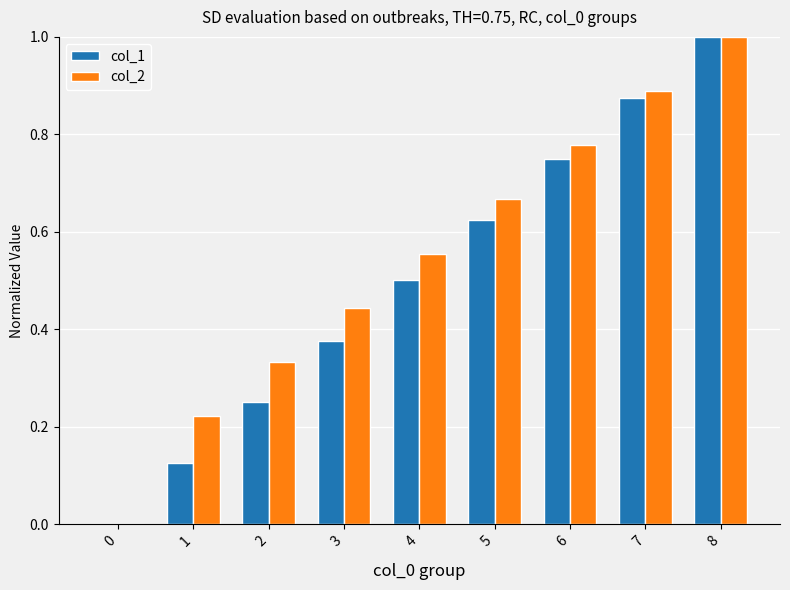

Which series changed the most between 1 and 4?

col_1